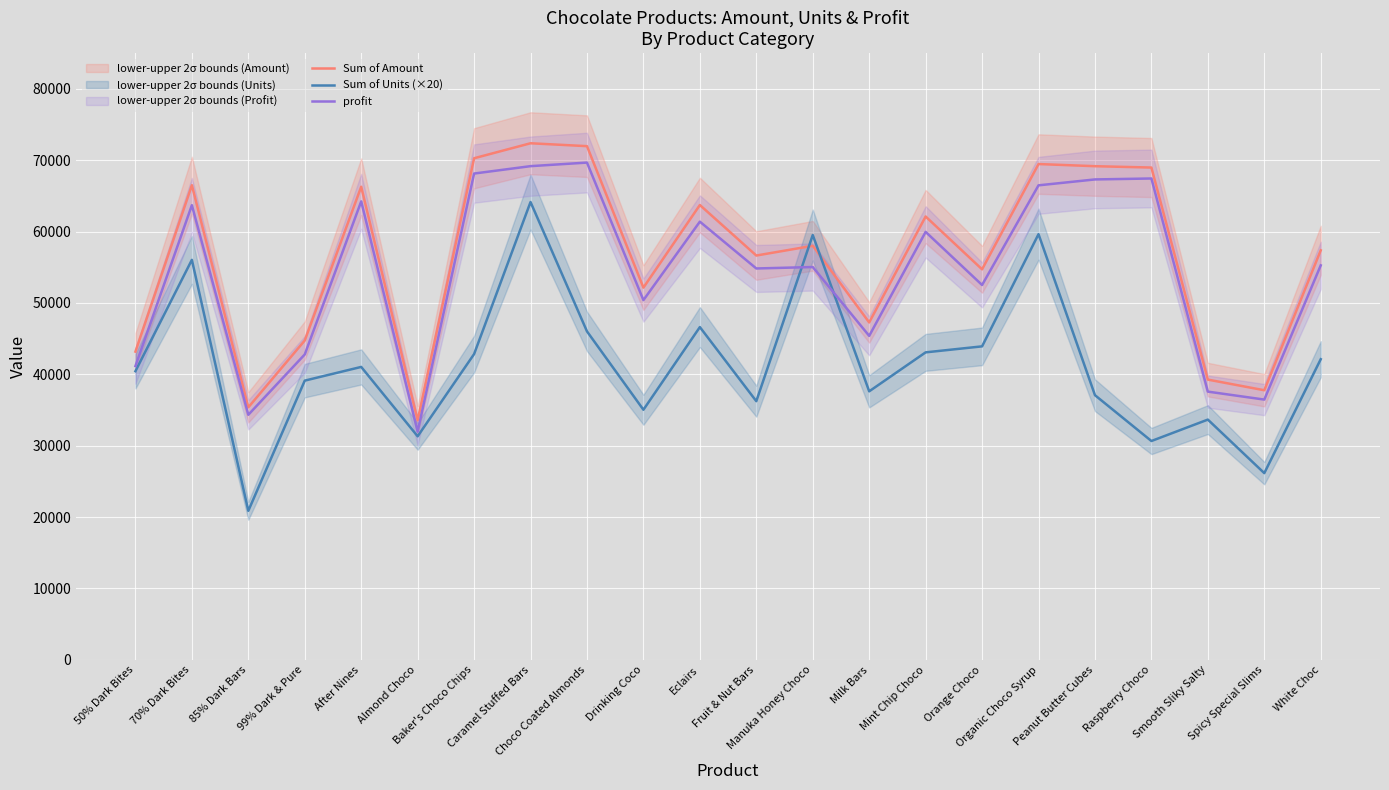

What are all the series names shown in the legend?

Sum of Amount, Sum of Units (×20), profit